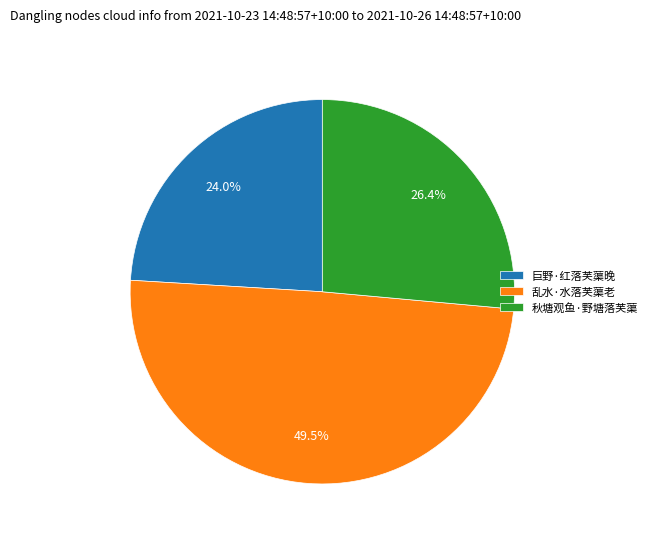

Does 巨野·红落芙蕖晚 account for over 50% of the chart?

No